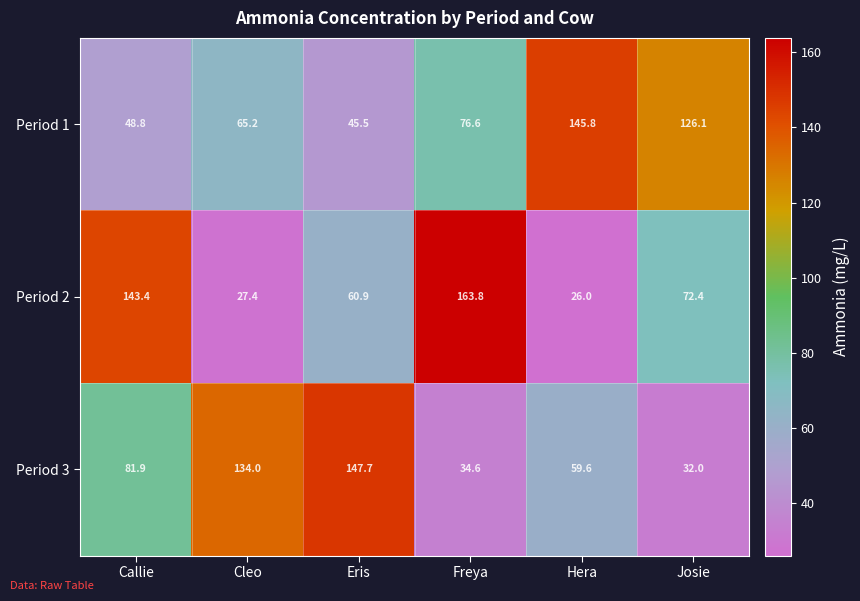

What is the difference between the highest and lowest values at Josie?

94.1